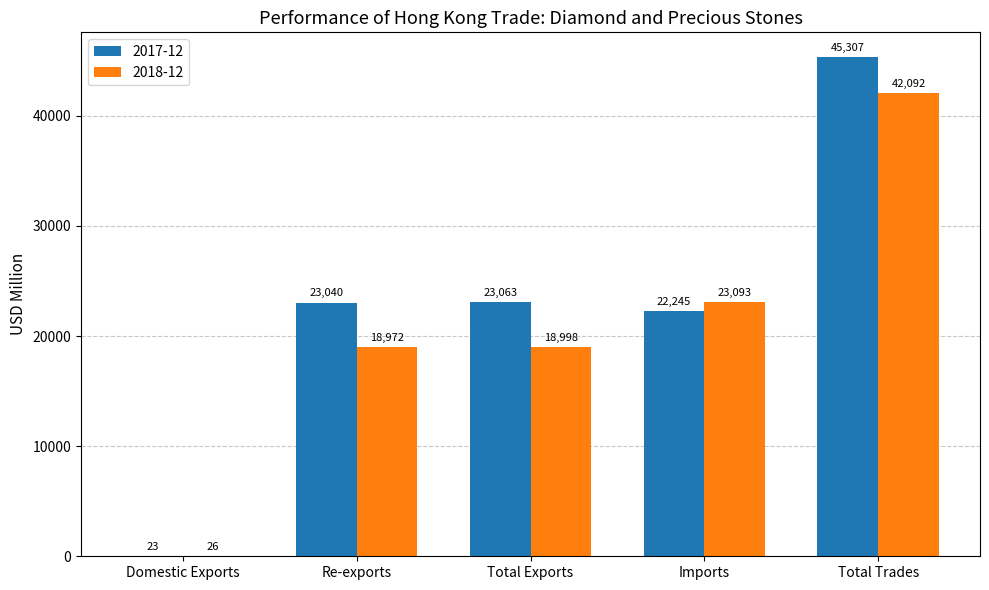

Is it true that 2017-12 equals 23039.9 at Re-exports?

True